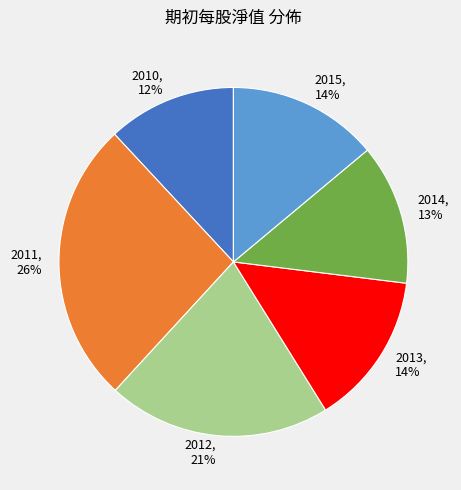

Does 2013 represent more than half of the total?

No